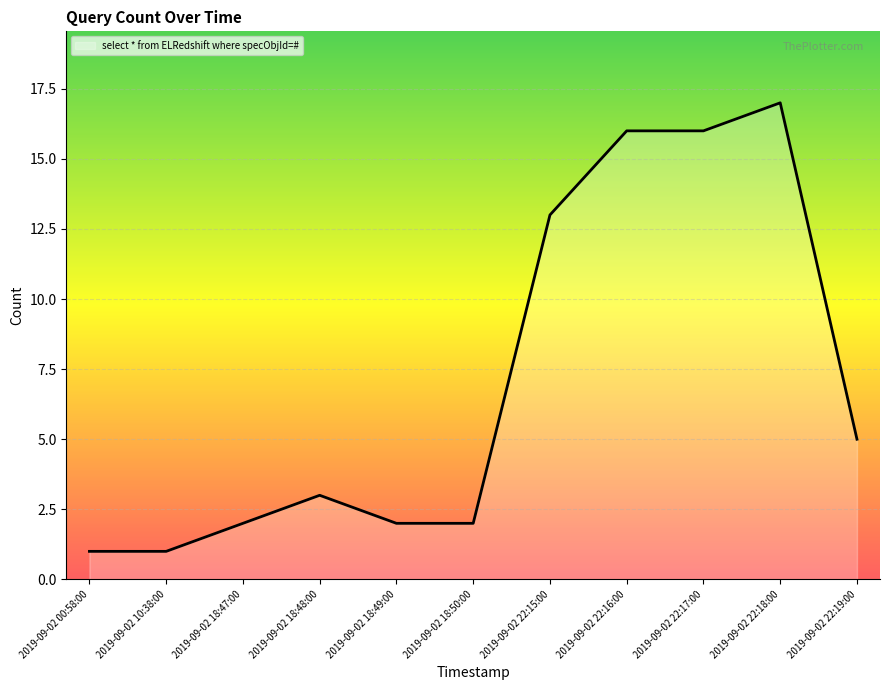

Approximately how many times larger is the value at 2019-09-02 18:48:00 compared to 2019-09-02 22:19:00?

0.6